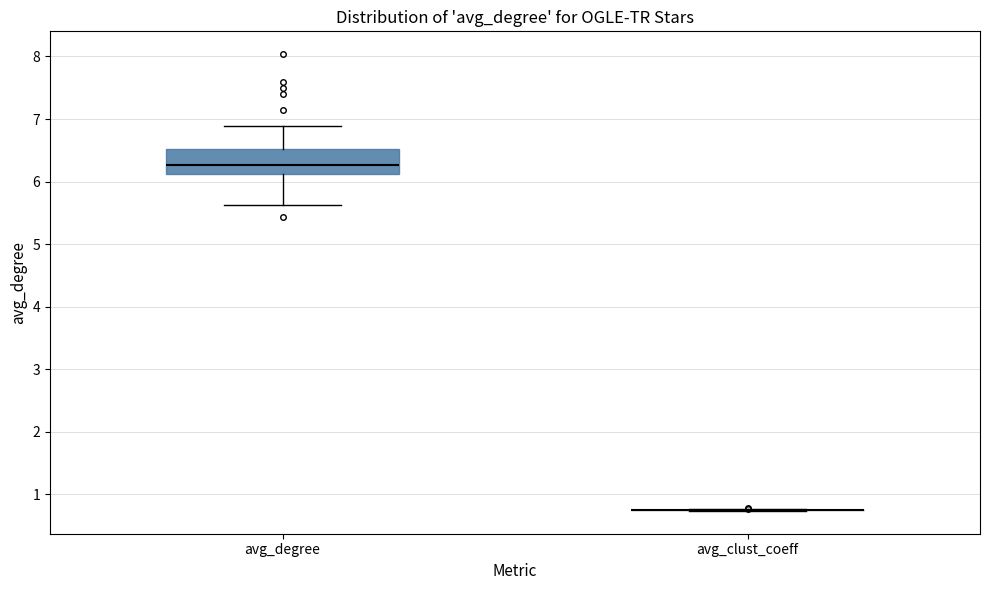

Where does the upper whisker of the box for avg_degree end on the y-axis? The values are not printed on the chart, so give them approximately, as read against the axis.

6.9